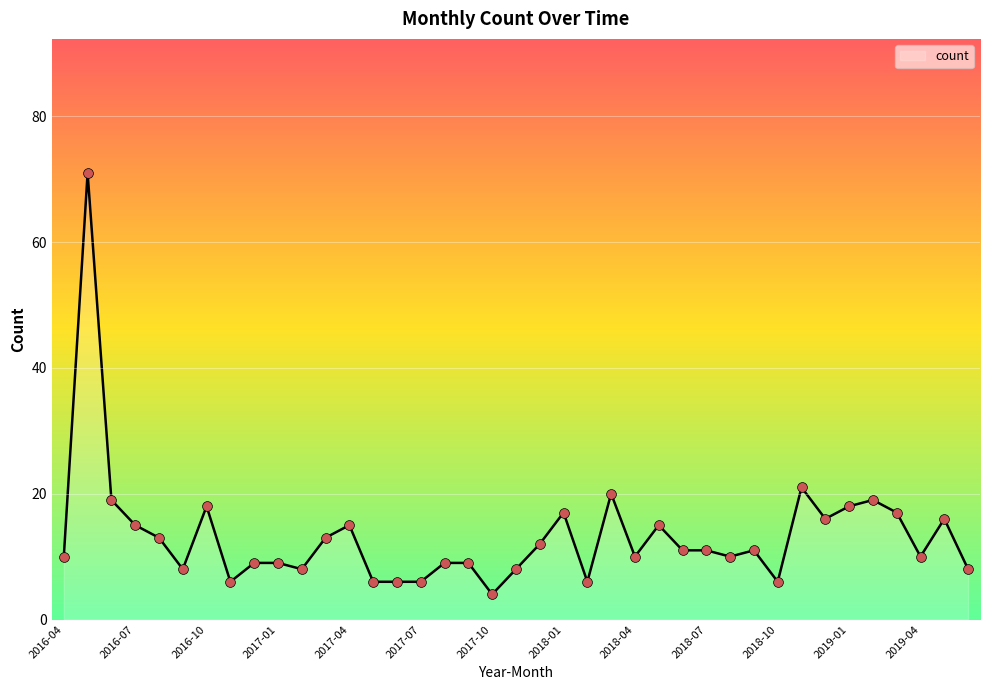

What is the difference between the maximum and minimum values?

67